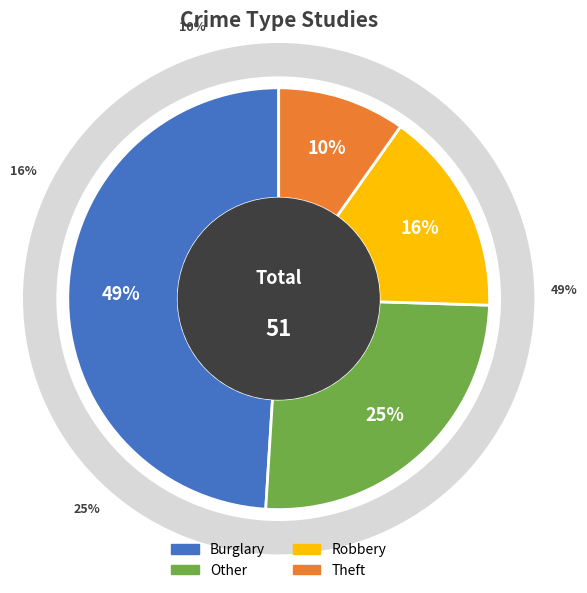

What percentage do Theft and Burglary together represent?

58.8%